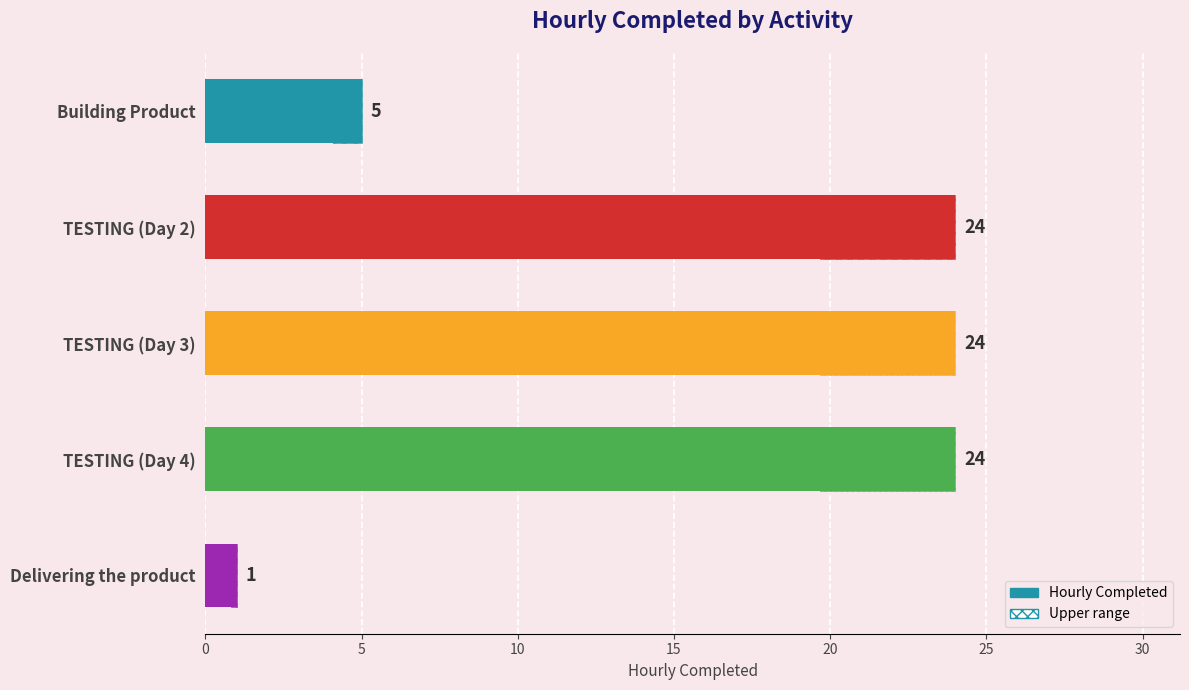

What value does the data have at Building Product?

5